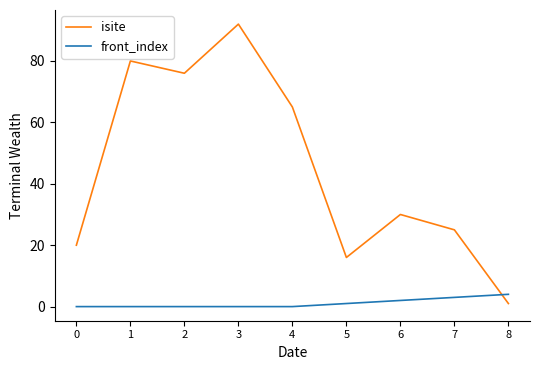

Which series ends up on top after the final intersection of front_index and isite?

front_index